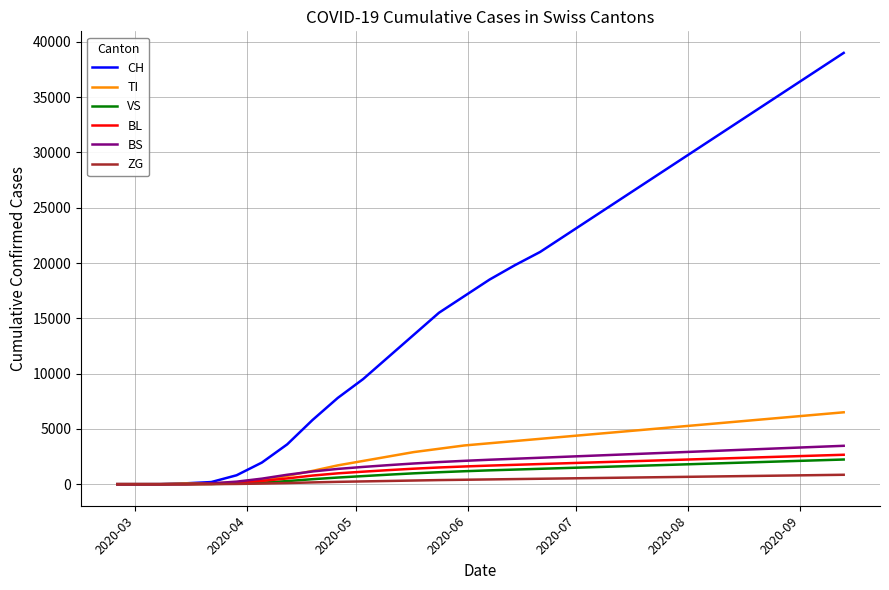

Which series has the largest total across all categories?

CH